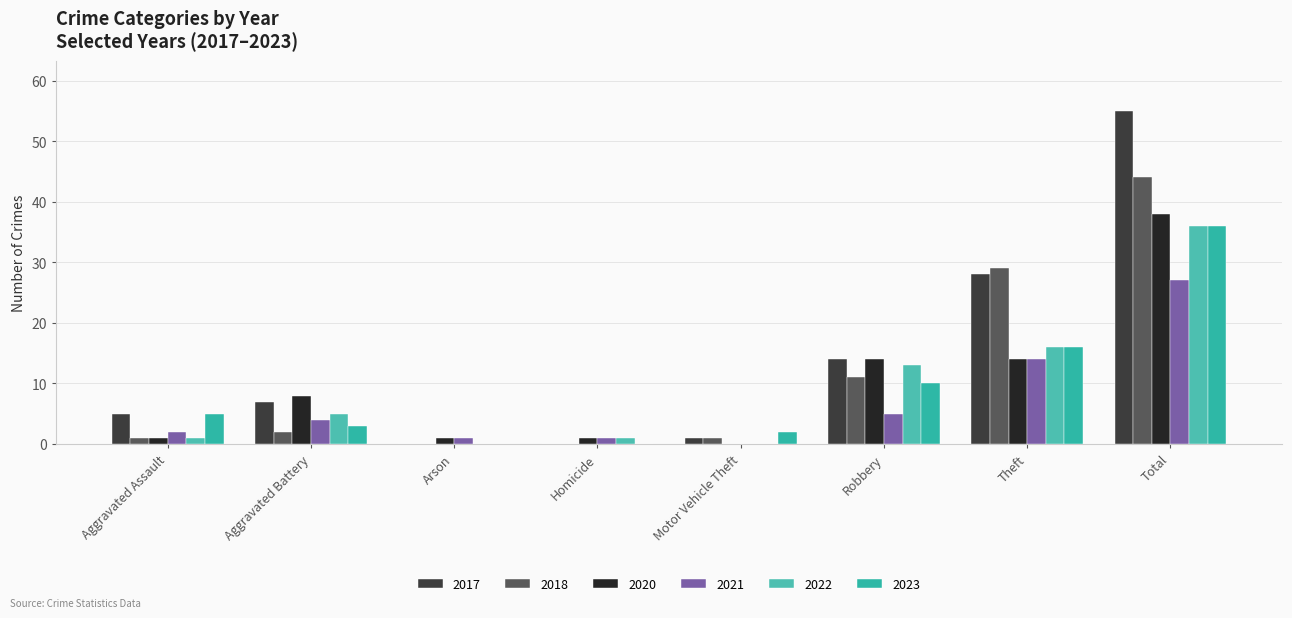

How many series are shown in this chart?

6